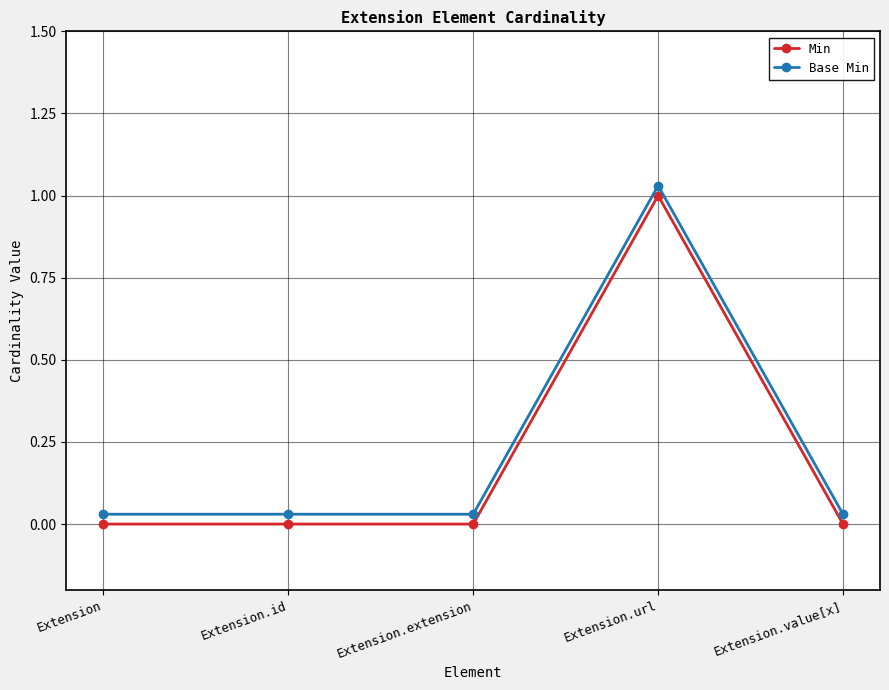

True or false: Base Min and Min intersect in this chart.

False